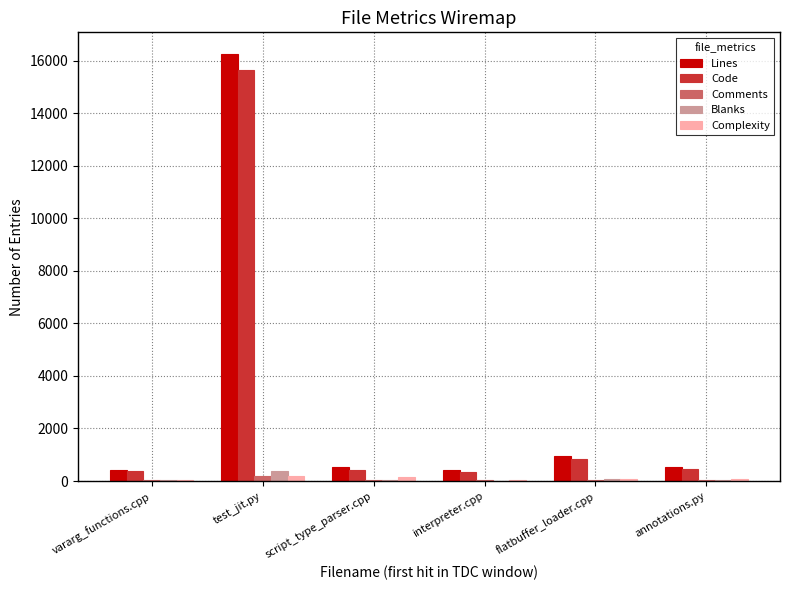

Which series has the largest total across all categories?

Lines